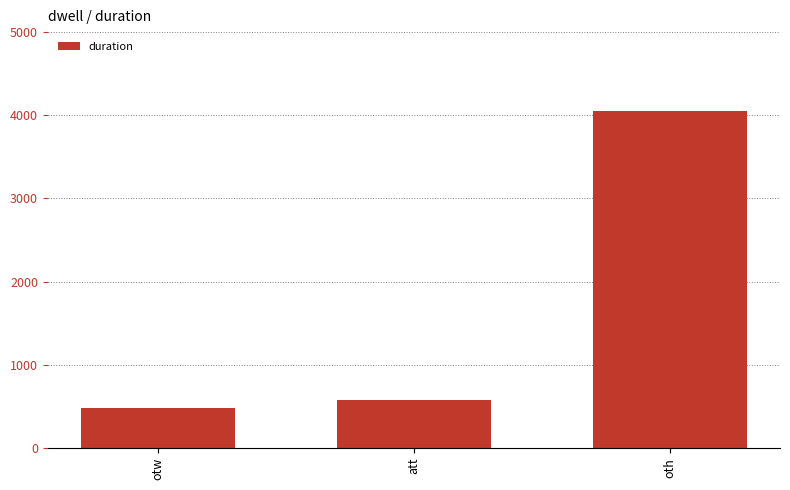

What is the average value?

1703